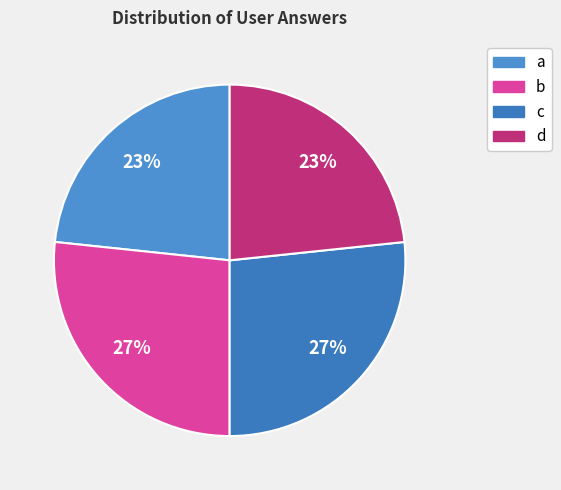

Is it true that a is 23% of the pie?

True